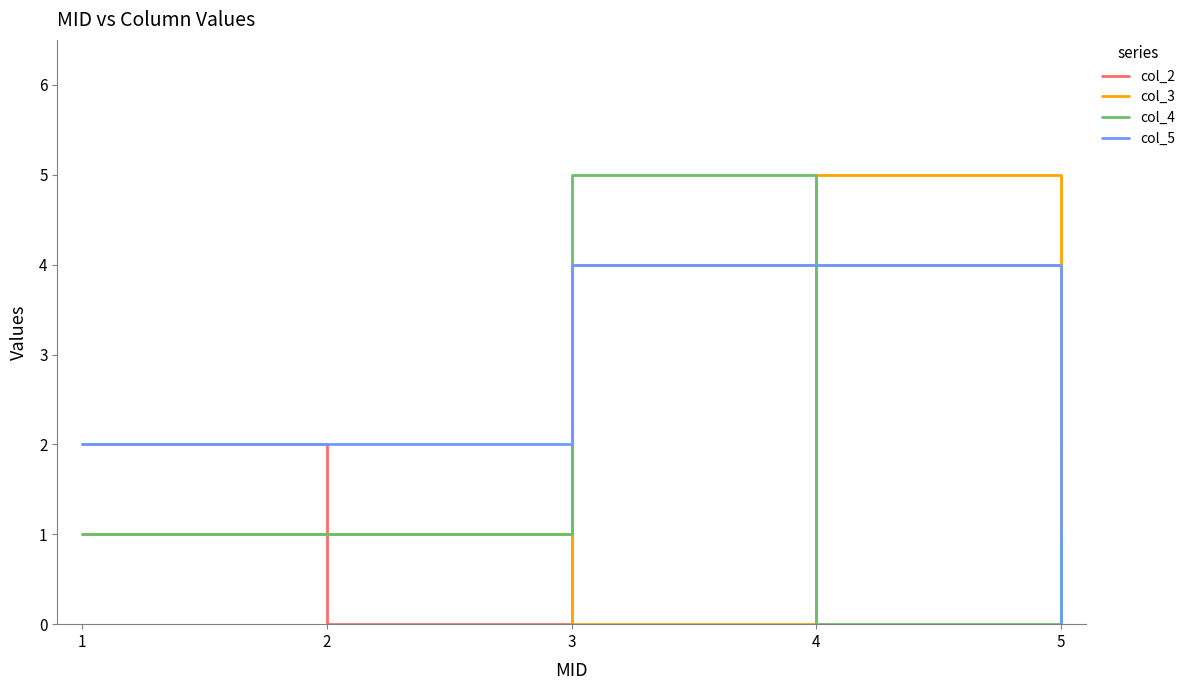

Read the col_3 value at 1.

1